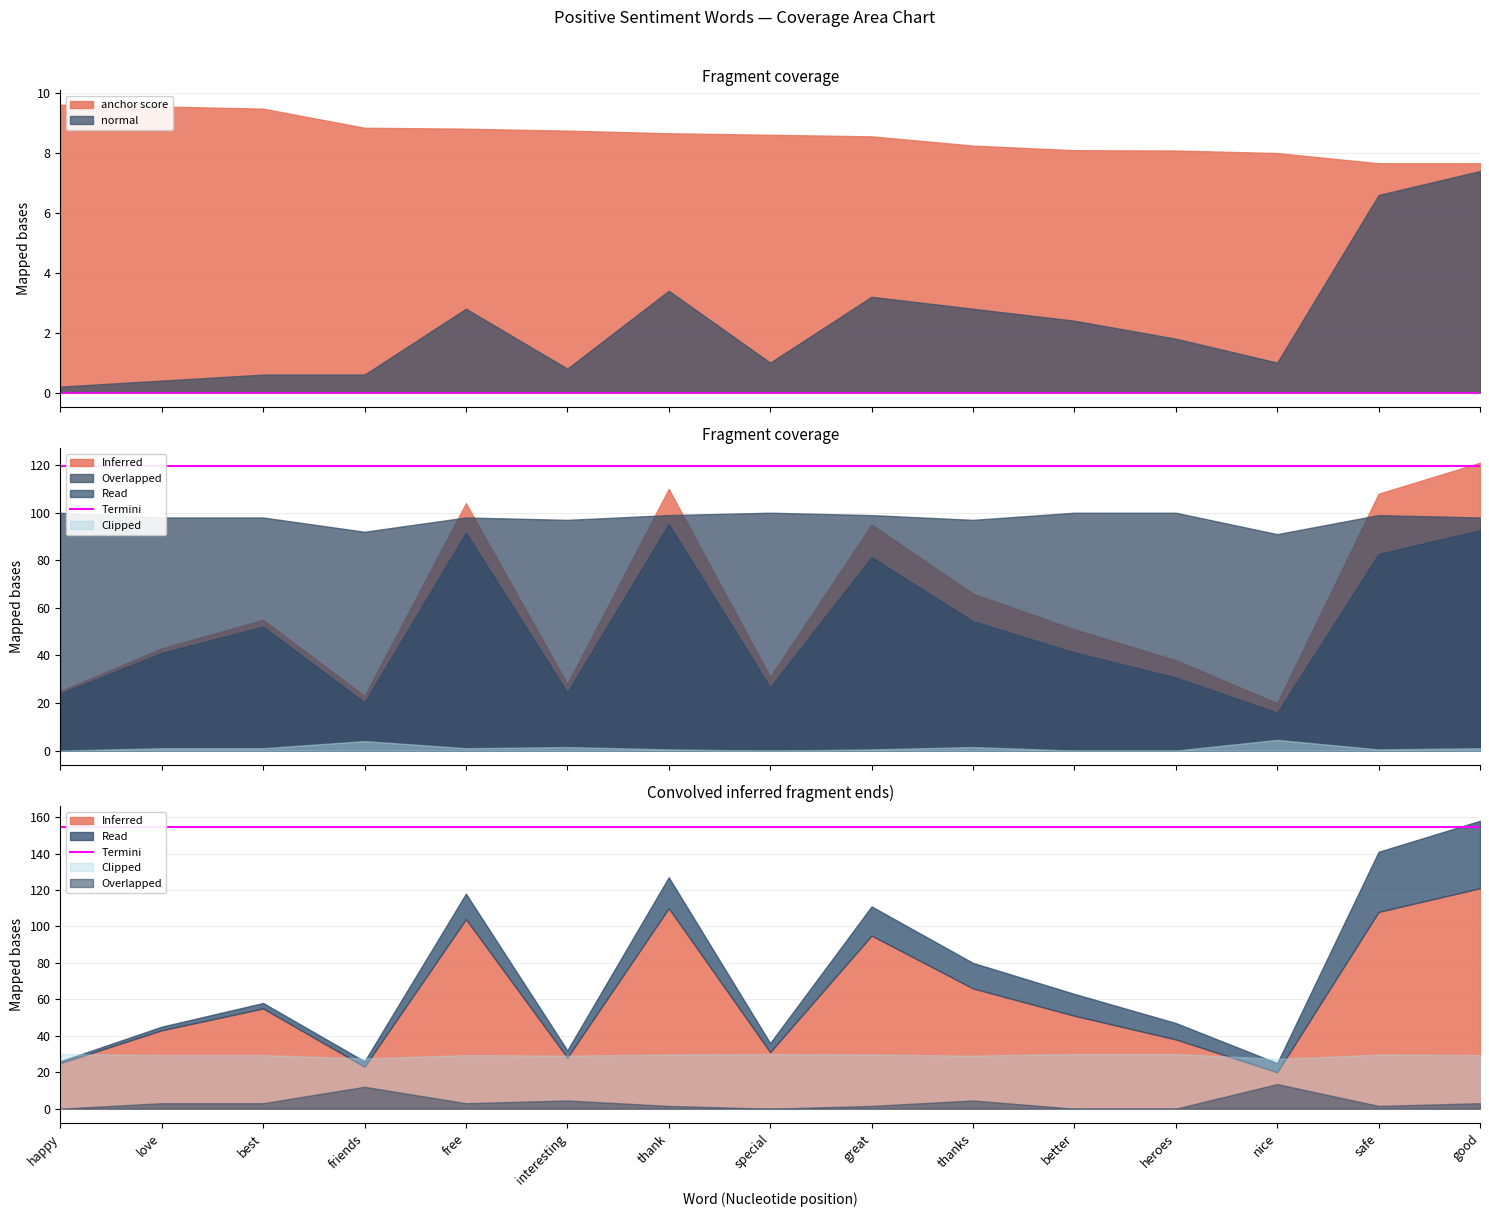

How many categories are shown in the chart?

15